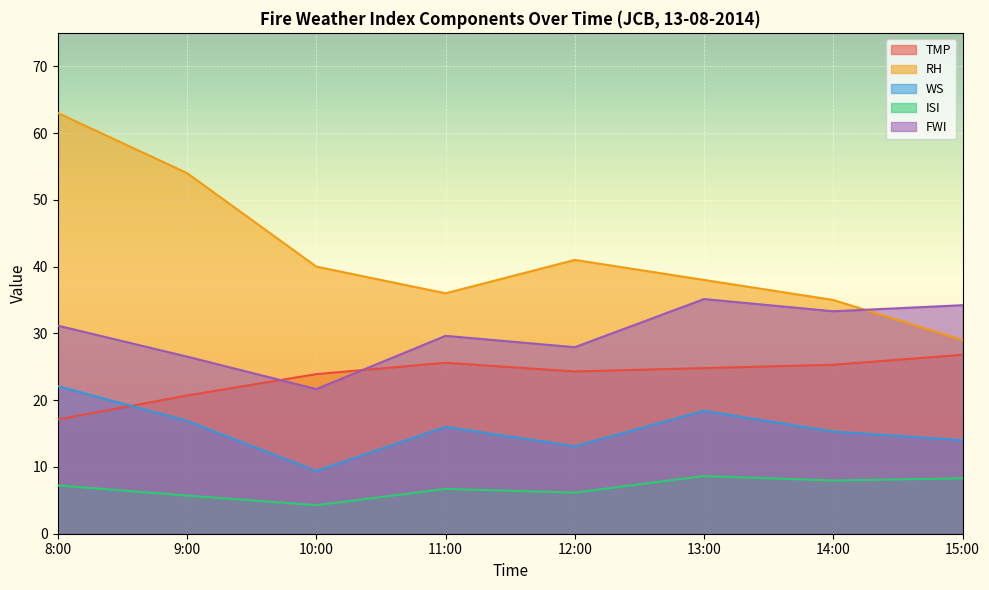

At which label is RH closest to 46?

12:00